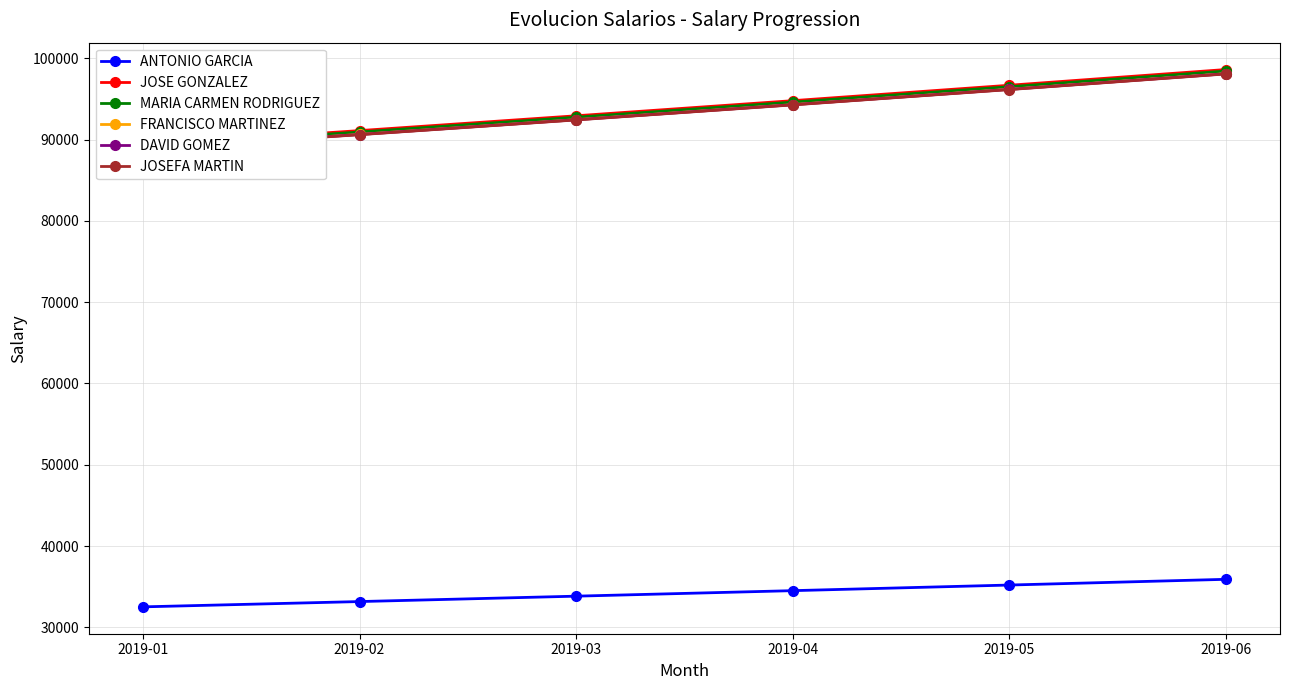

What is the value of the FRANCISCO MARTINEZ point at the 6th from the left?

98097.6